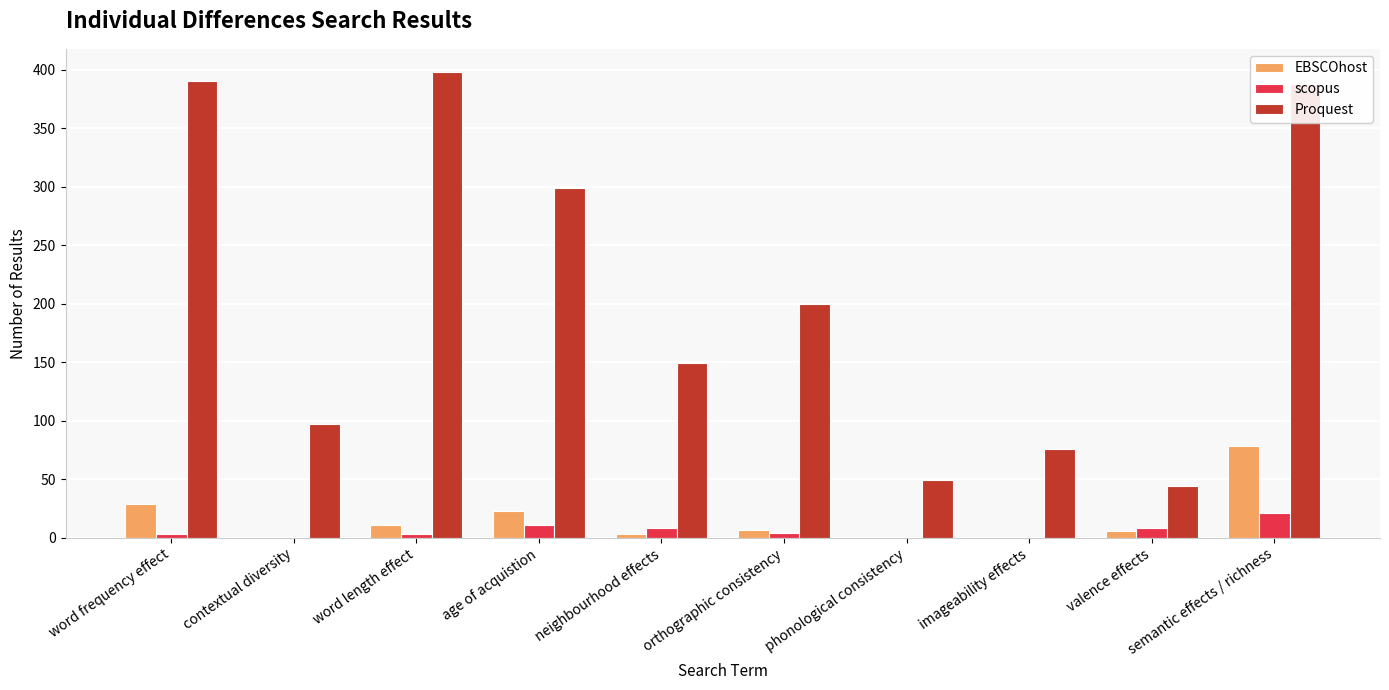

The value of scopus at semantic effects / richness is 21. True or false?

True